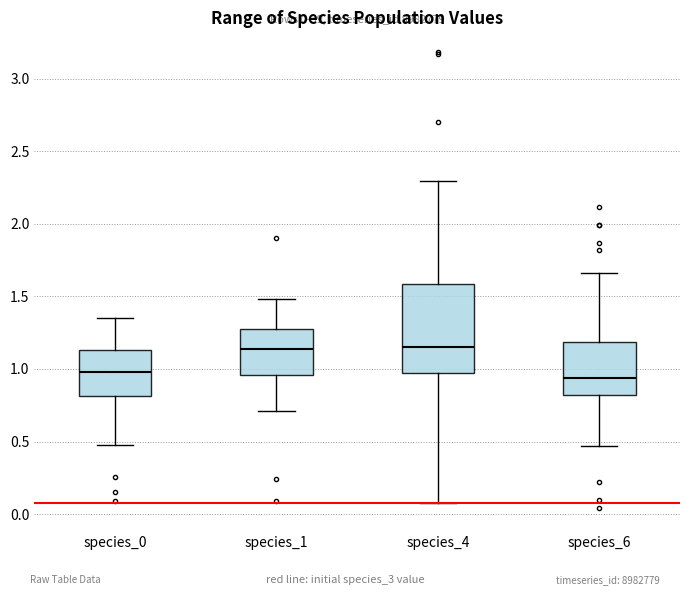

Comparing the boxes themselves (not the whiskers), which one is the tallest?

species_4